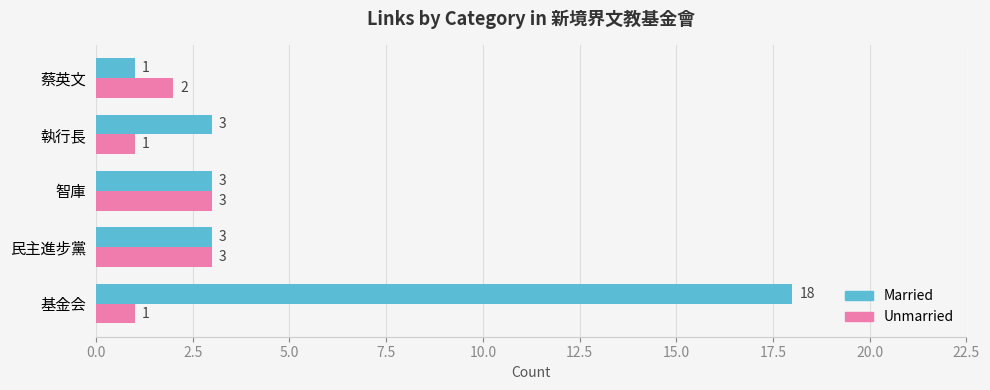

True or false: Married has a value of 18 at 基金会.

True